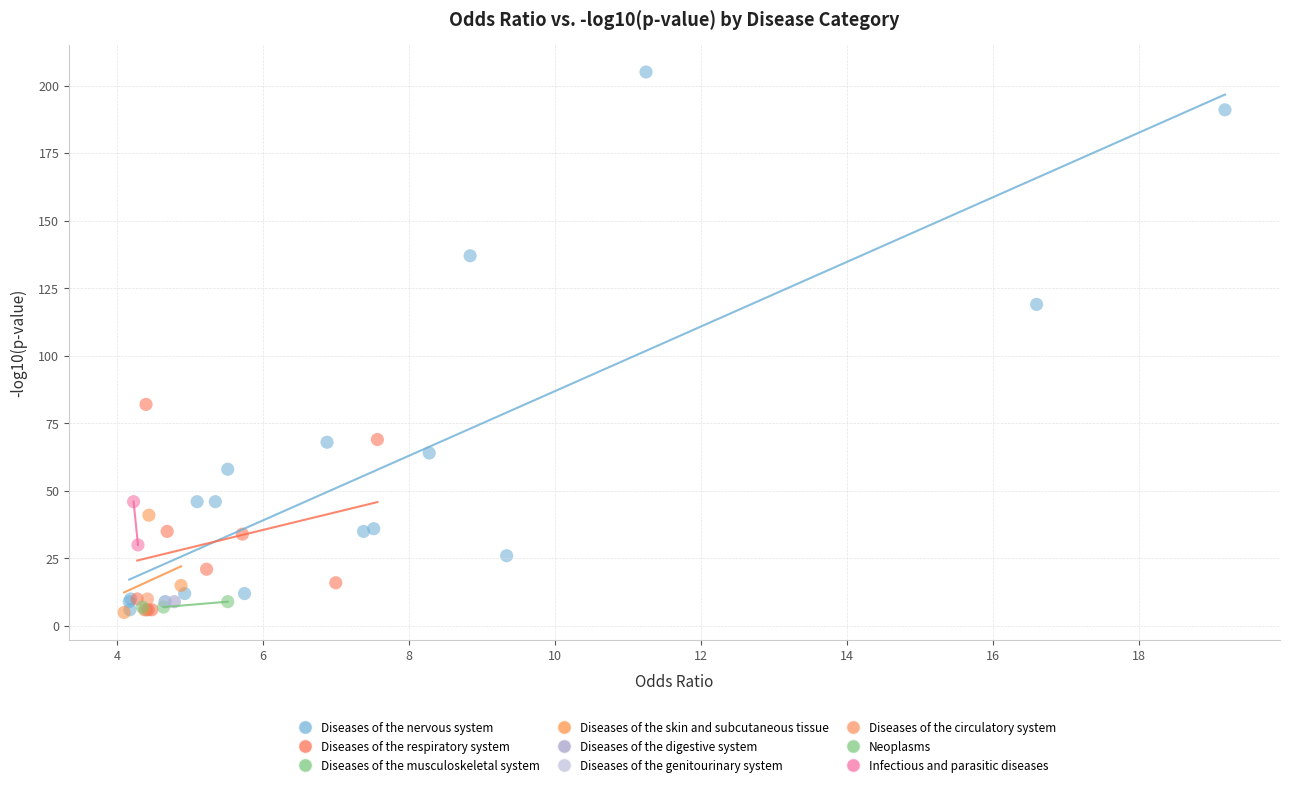

What are all the series names shown in the legend?

Diseases of the nervous system, Diseases of the respiratory system, Diseases of the musculoskeletal system, Diseases of the skin and subcutaneous tissue, Diseases of the digestive system, Diseases of the genitourinary system, Diseases of the circulatory system, Neoplasms, Infectious and parasitic diseases